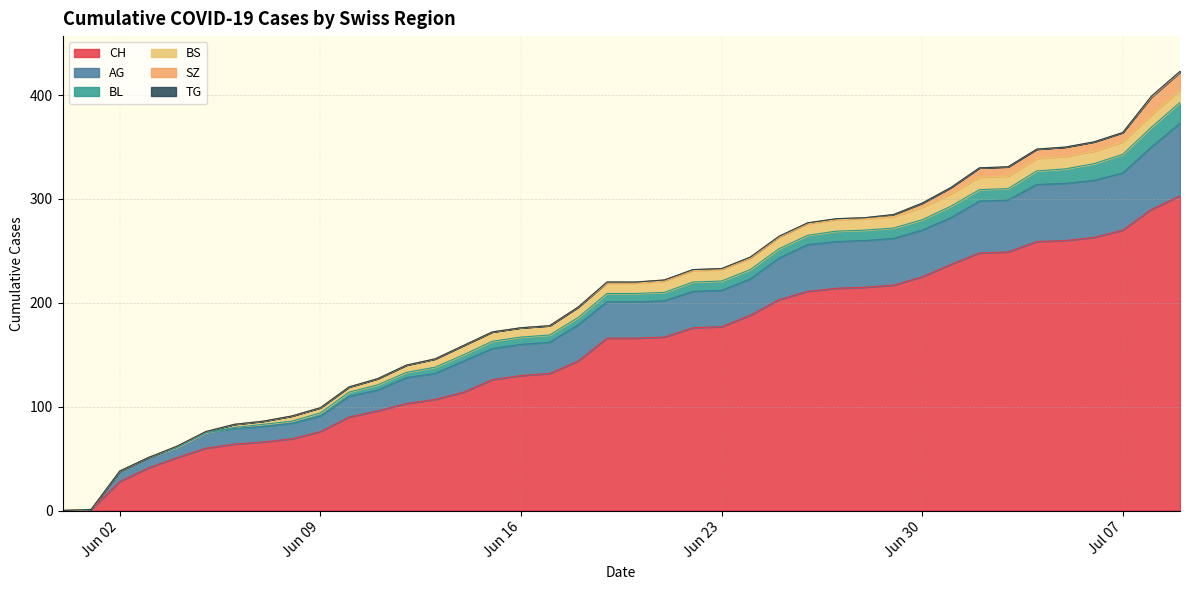

Count the number of data series in this chart.

6